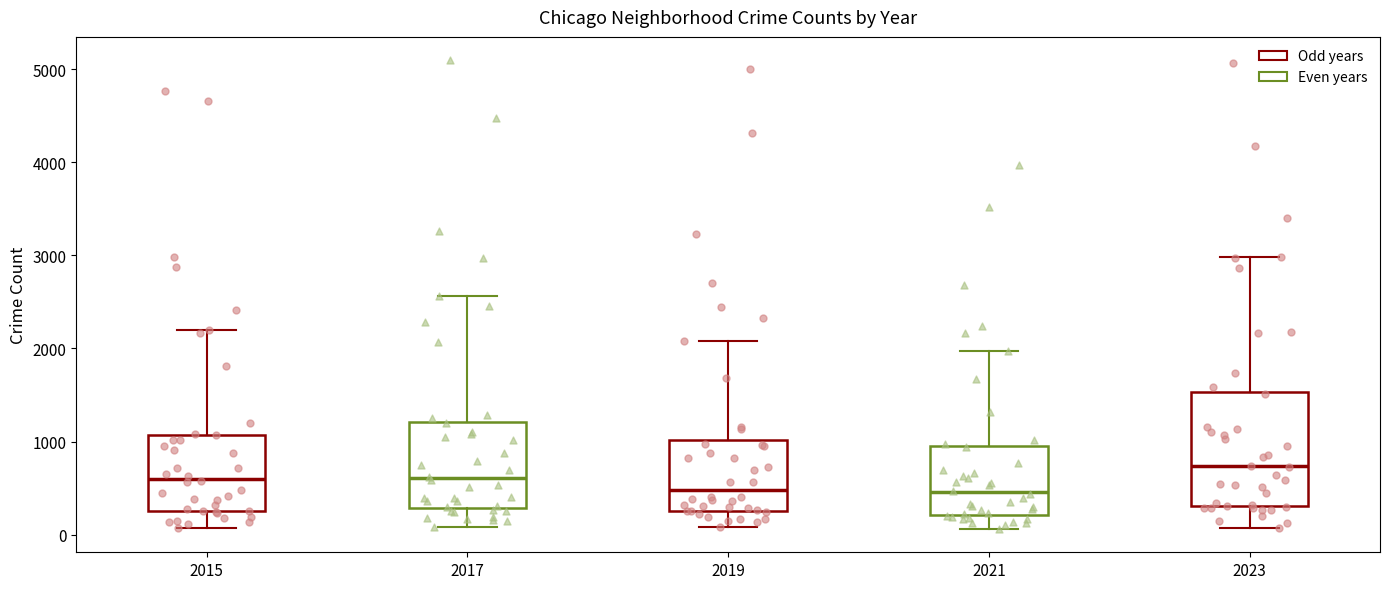

Where does the lower whisker of the box at x = 2015 end on the y-axis? The values are not printed on the chart, so give them approximately, as read against the axis.

100